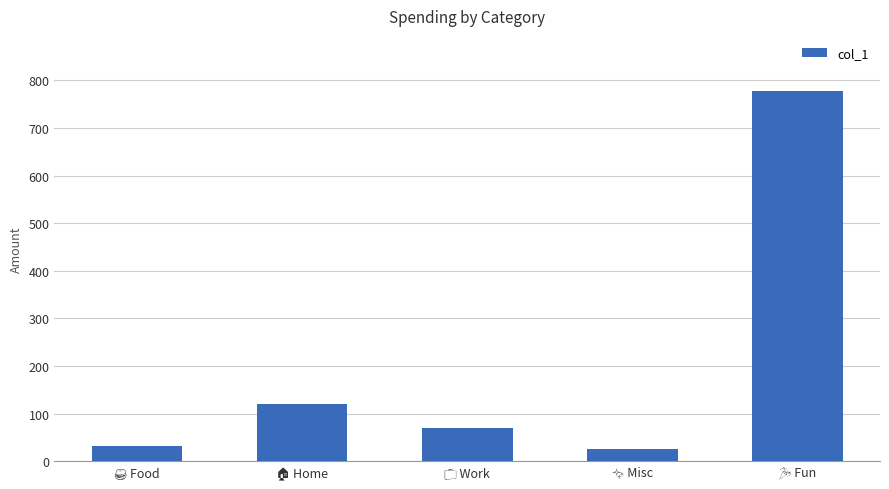

Reading right to left, extract all data points from this chart.

777	25	70	120	32